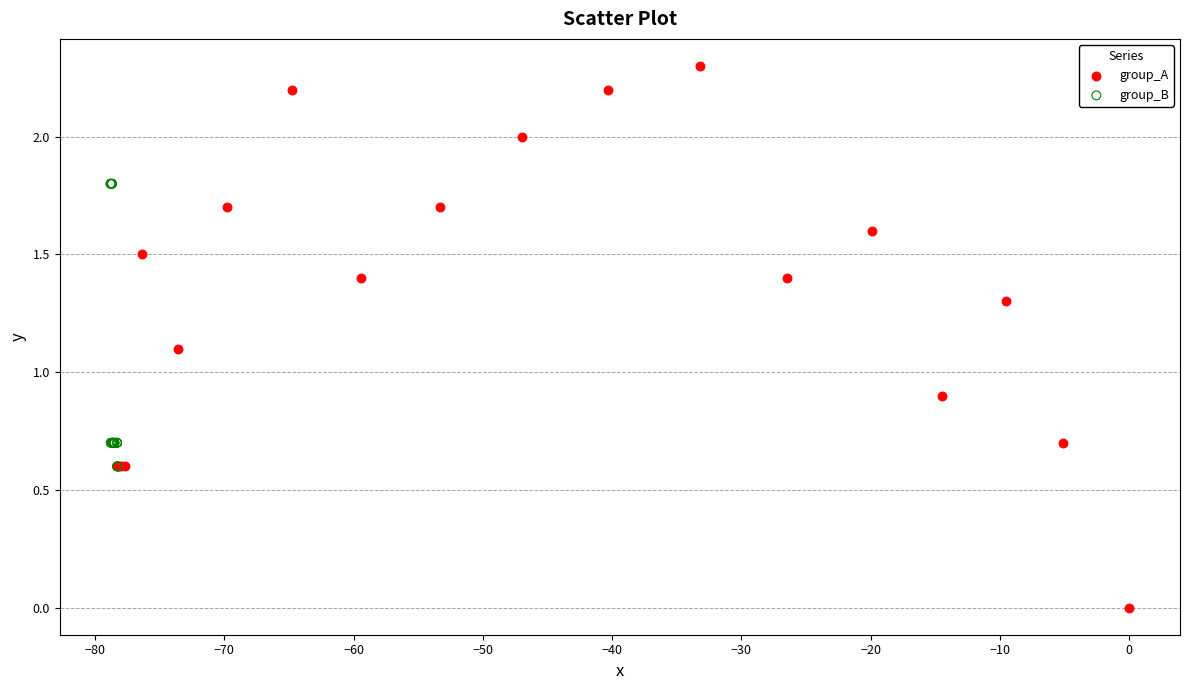

Which series reaches the maximum Y coordinate?

group_A